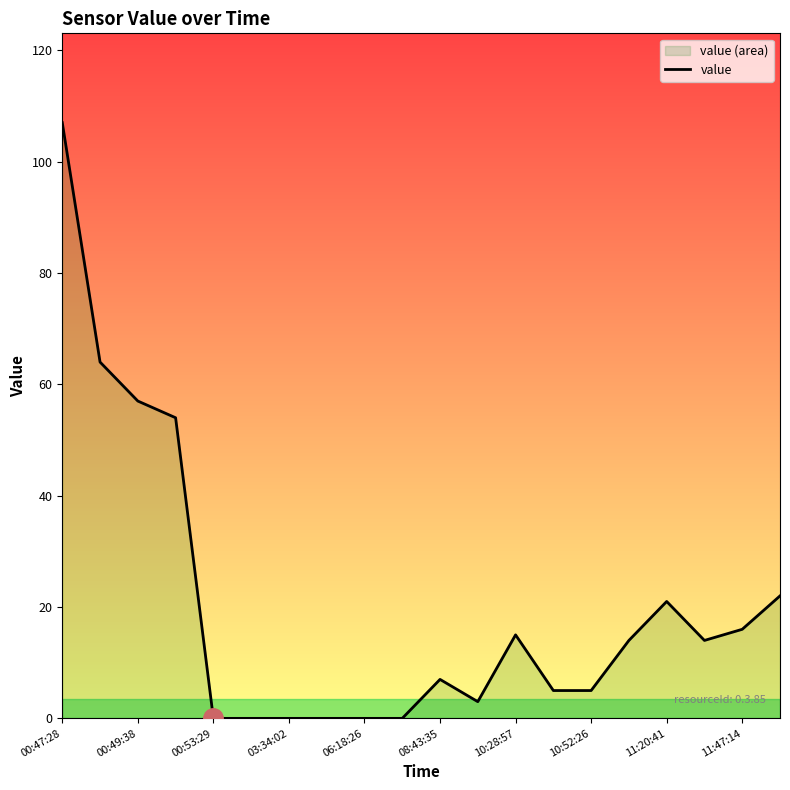

What is the ratio of the value at 10:52:26 to the value at 08:43:35?

0.7